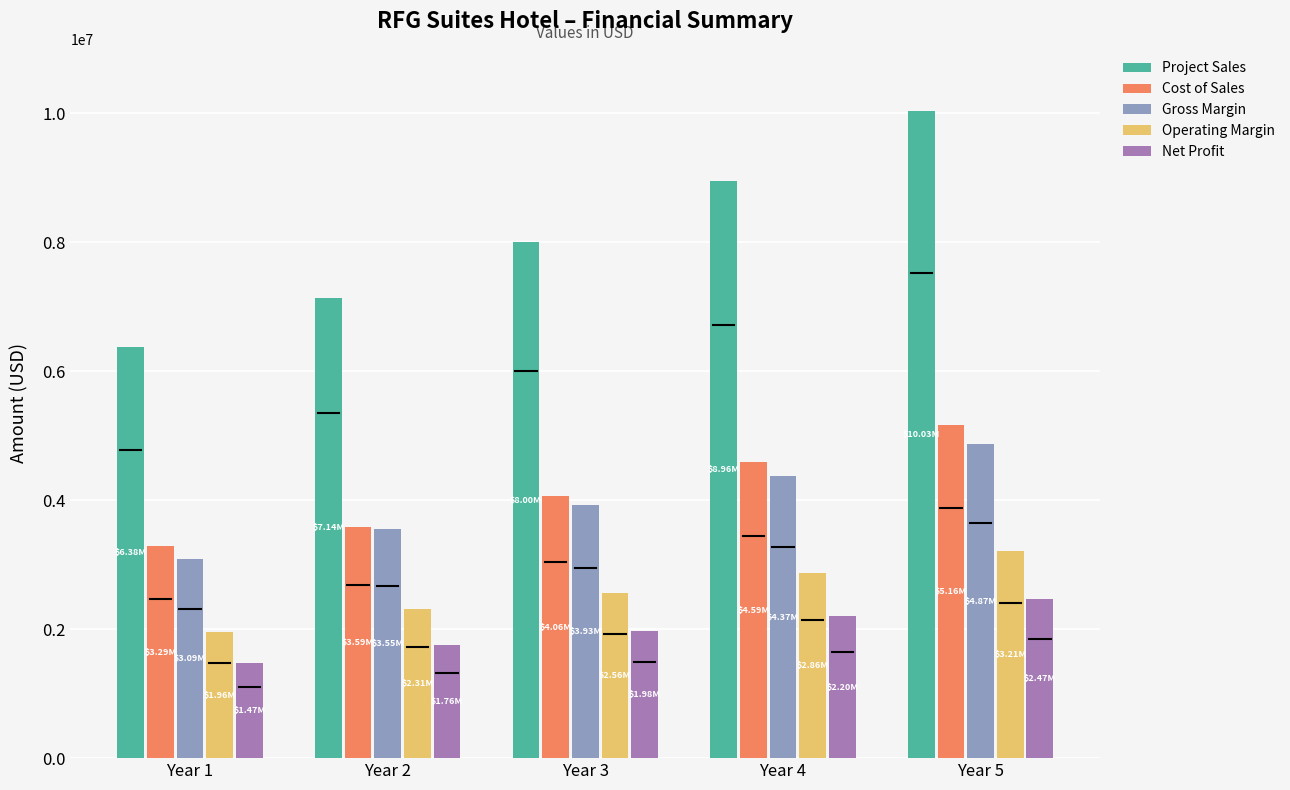

Does the chart contain stacked bars?

No